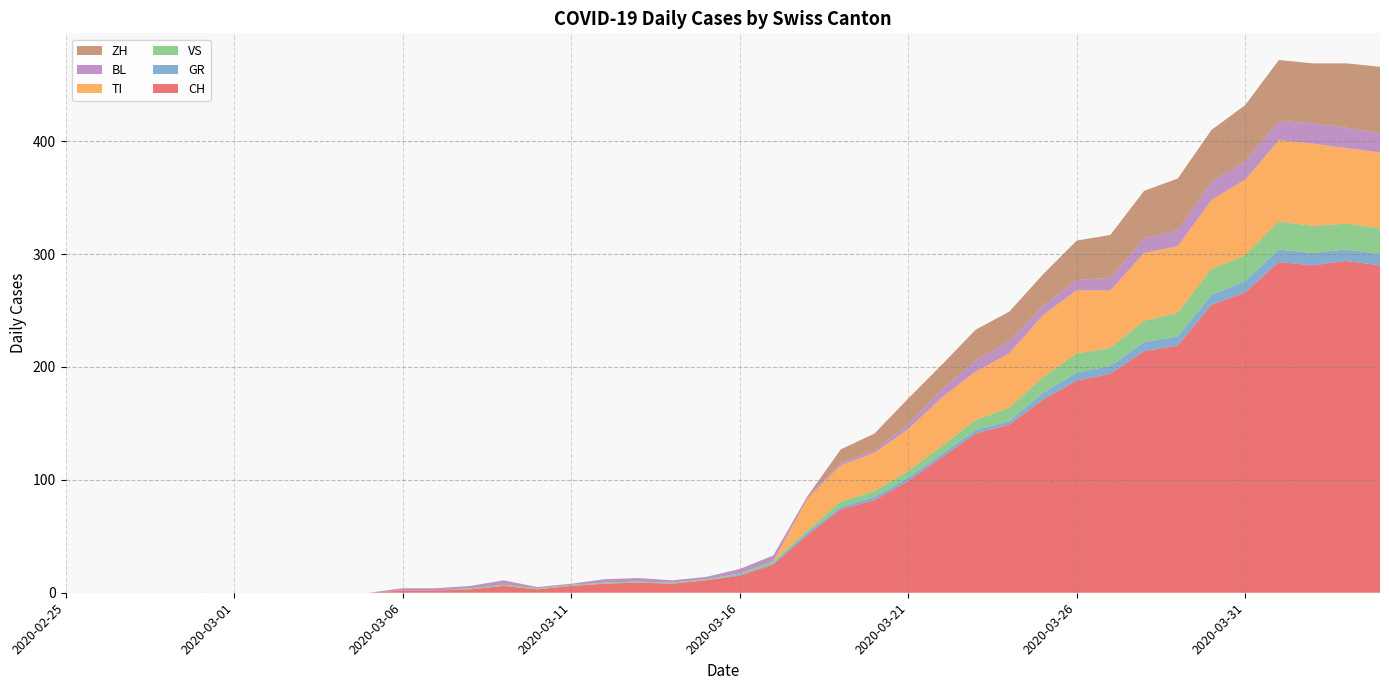

Reading left to right, transcribe all the data shown in this chart.

CH: 0	0	0	0	0	0	0	0	0	0	2	2	3	6	3	6	8	9	8	11	15	25	51	74	82	99	120	141	149	171	188	194	214	219	255	266	293	290	294	290
GR: 0	0	0	0	0	0	0	0	0	0	0	0	0	0	0	0	0	0	0	0	1	1	2	2	3	3	3	3	3	6	7	7	8	8	9	10	11	11	10	10
VS: 0	0	0	0	0	0	0	0	0	0	0	0	1	1	1	1	1	1	1	1	1	2	2	5	5	6	7	9	12	14	17	16	19	21	23	23	25	24	23	23
TI: 0	0	0	0	0	0	0	0	0	0	0	0	0	0	0	0	0	0	0	0	0	0	28	32	34	37	43	43	48	55	56	51	60	59	61	67	72	73	67	67
BL: 0	0	0	0	0	0	0	0	0	0	2	2	2	4	1	1	3	3	2	2	4	5	2	2	2	4	7	10	11	8	9	11	13	14	16	16	17	18	18	17
ZH: 0	0	0	0	0	0	0	0	0	0	0	0	0	0	0	0	0	0	0	0	0	0	0	12	15	23	22	27	26	28	35	38	42	46	46	50	54	53	57	59